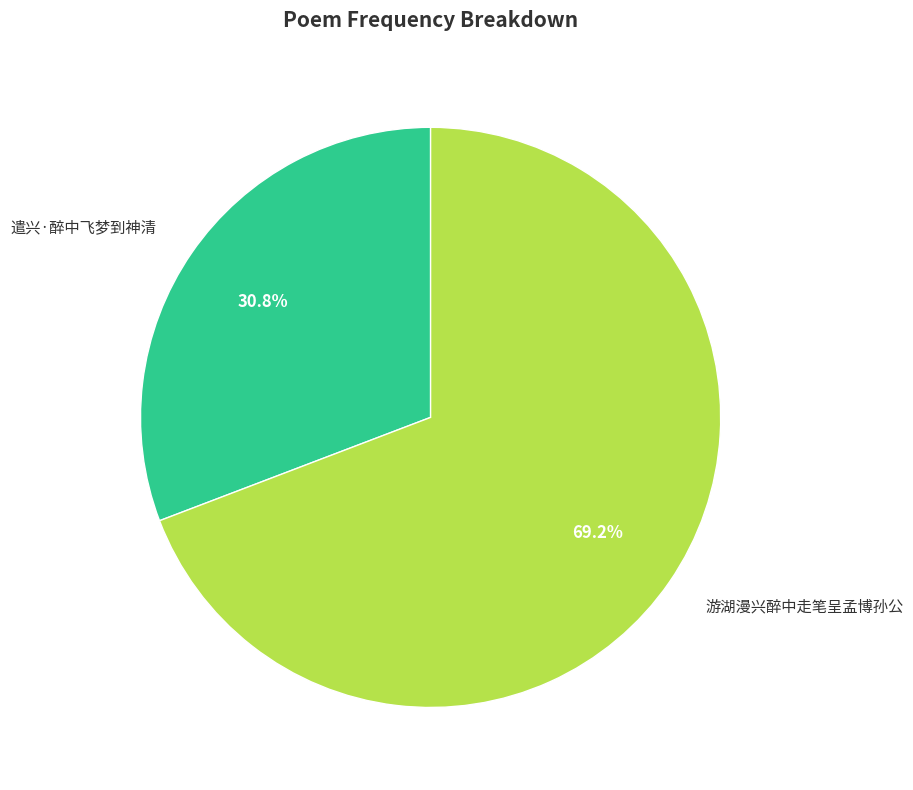

Is it true that 游湖漫兴醉中走笔呈孟博孙公 is 69% of the pie?

True